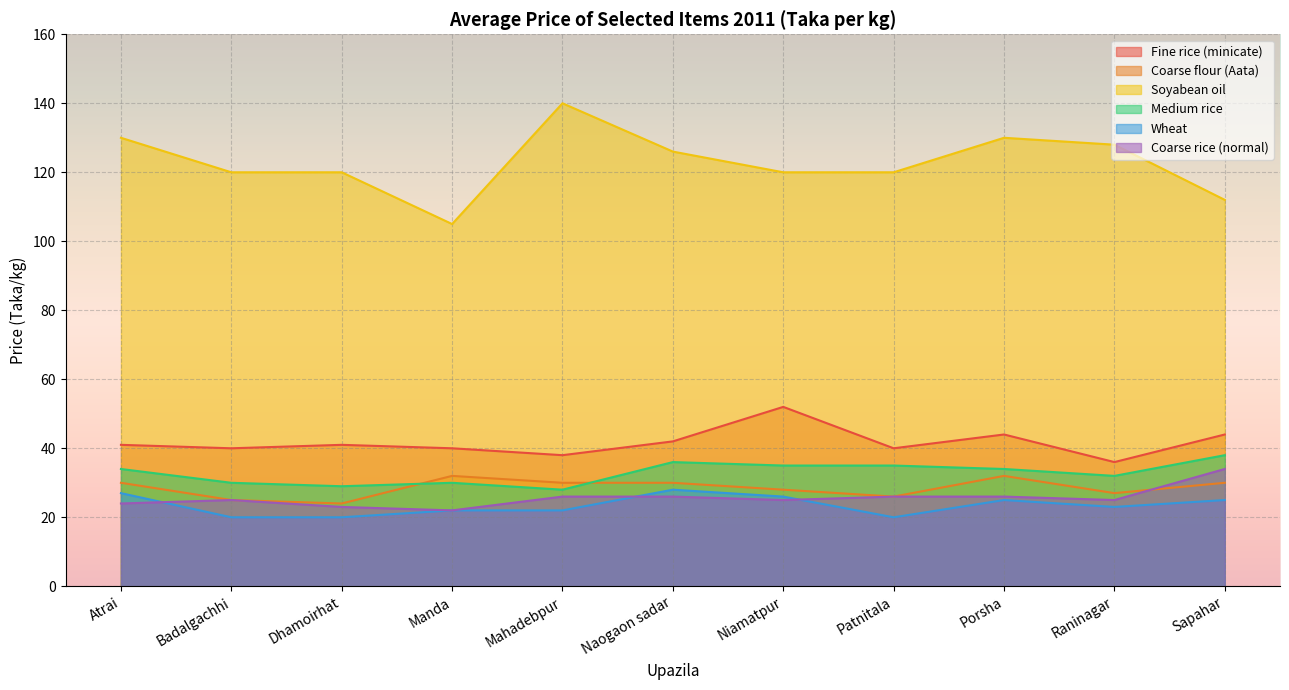

Where is Wheat nearest to the value 24?

Porsha